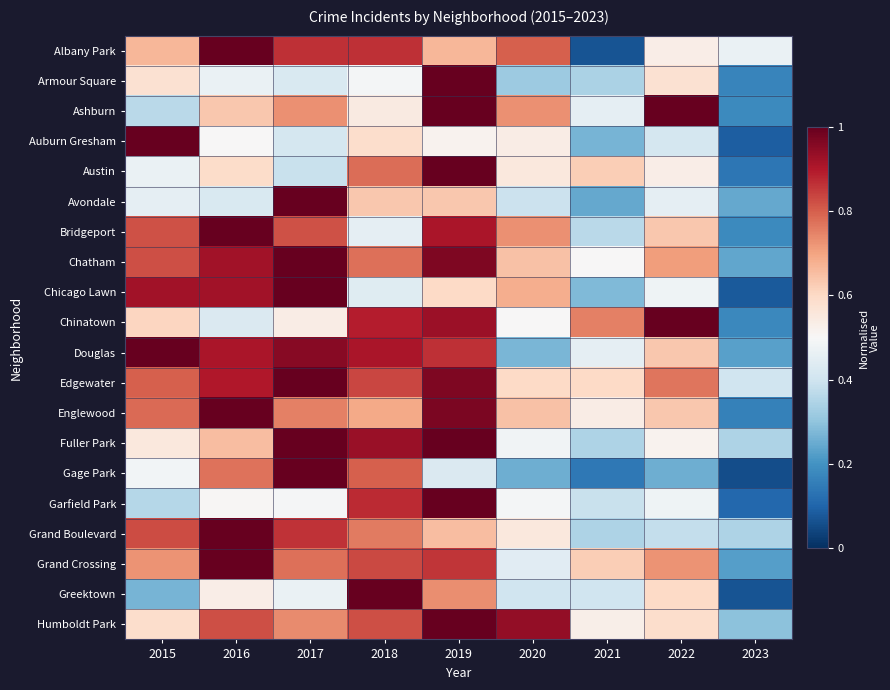

Reading left to right, extract all data points from this chart.

Albany Park: 2015=0.7	2016=1.0	2017=0.9	2018=0.9	2019=0.7	2020=0.8	2021=0.1	2022=0.5	2023=0.5
Armour Square: 2015=0.6	2016=0.5	2017=0.4	2018=0.5	2019=1.0	2020=0.3	2021=0.3	2022=0.6	2023=0.2
Ashburn: 2015=0.4	2016=0.6	2017=0.7	2018=0.5	2019=1.0	2020=0.7	2021=0.5	2022=1.0	2023=0.2
Auburn Gresham: 2015=1.0	2016=0.5	2017=0.4	2018=0.6	2019=0.5	2020=0.5	2021=0.3	2022=0.4	2023=0.1
Austin: 2015=0.5	2016=0.6	2017=0.4	2018=0.8	2019=1.0	2020=0.6	2021=0.6	2022=0.5	2023=0.1
Avondale: 2015=0.5	2016=0.4	2017=1.0	2018=0.6	2019=0.6	2020=0.4	2021=0.2	2022=0.5	2023=0.2
Bridgeport: 2015=0.8	2016=1.0	2017=0.8	2018=0.5	2019=0.9	2020=0.7	2021=0.4	2022=0.6	2023=0.2
Chatham: 2015=0.8	2016=0.9	2017=1.0	2018=0.8	2019=1.0	2020=0.6	2021=0.5	2022=0.7	2023=0.2
Chicago Lawn: 2015=0.9	2016=0.9	2017=1.0	2018=0.4	2019=0.6	2020=0.7	2021=0.3	2022=0.5	2023=0.1
Chinatown: 2015=0.6	2016=0.4	2017=0.5	2018=0.9	2019=0.9	2020=0.5	2021=0.8	2022=1.0	2023=0.2
Douglas: 2015=1.0	2016=0.9	2017=1.0	2018=0.9	2019=0.9	2020=0.3	2021=0.5	2022=0.6	2023=0.2
Edgewater: 2015=0.8	2016=0.9	2017=1.0	2018=0.8	2019=1.0	2020=0.6	2021=0.6	2022=0.8	2023=0.4
Englewood: 2015=0.8	2016=1.0	2017=0.8	2018=0.7	2019=1.0	2020=0.6	2021=0.5	2022=0.6	2023=0.2
Fuller Park: 2015=0.6	2016=0.7	2017=1.0	2018=0.9	2019=1.0	2020=0.5	2021=0.3	2022=0.5	2023=0.3
Gage Park: 2015=0.5	2016=0.8	2017=1.0	2018=0.8	2019=0.4	2020=0.3	2021=0.1	2022=0.3	2023=0.1
Garfield Park: 2015=0.4	2016=0.5	2017=0.5	2018=0.9	2019=1.0	2020=0.5	2021=0.4	2022=0.5	2023=0.1
Grand Boulevard: 2015=0.8	2016=1.0	2017=0.9	2018=0.8	2019=0.7	2020=0.6	2021=0.3	2022=0.4	2023=0.3
Grand Crossing: 2015=0.7	2016=1.0	2017=0.8	2018=0.8	2019=0.9	2020=0.4	2021=0.6	2022=0.7	2023=0.2
Greektown: 2015=0.3	2016=0.5	2017=0.5	2018=1.0	2019=0.7	2020=0.4	2021=0.4	2022=0.6	2023=0.1
Humboldt Park: 2015=0.6	2016=0.8	2017=0.7	2018=0.8	2019=1.0	2020=0.9	2021=0.5	2022=0.6	2023=0.3